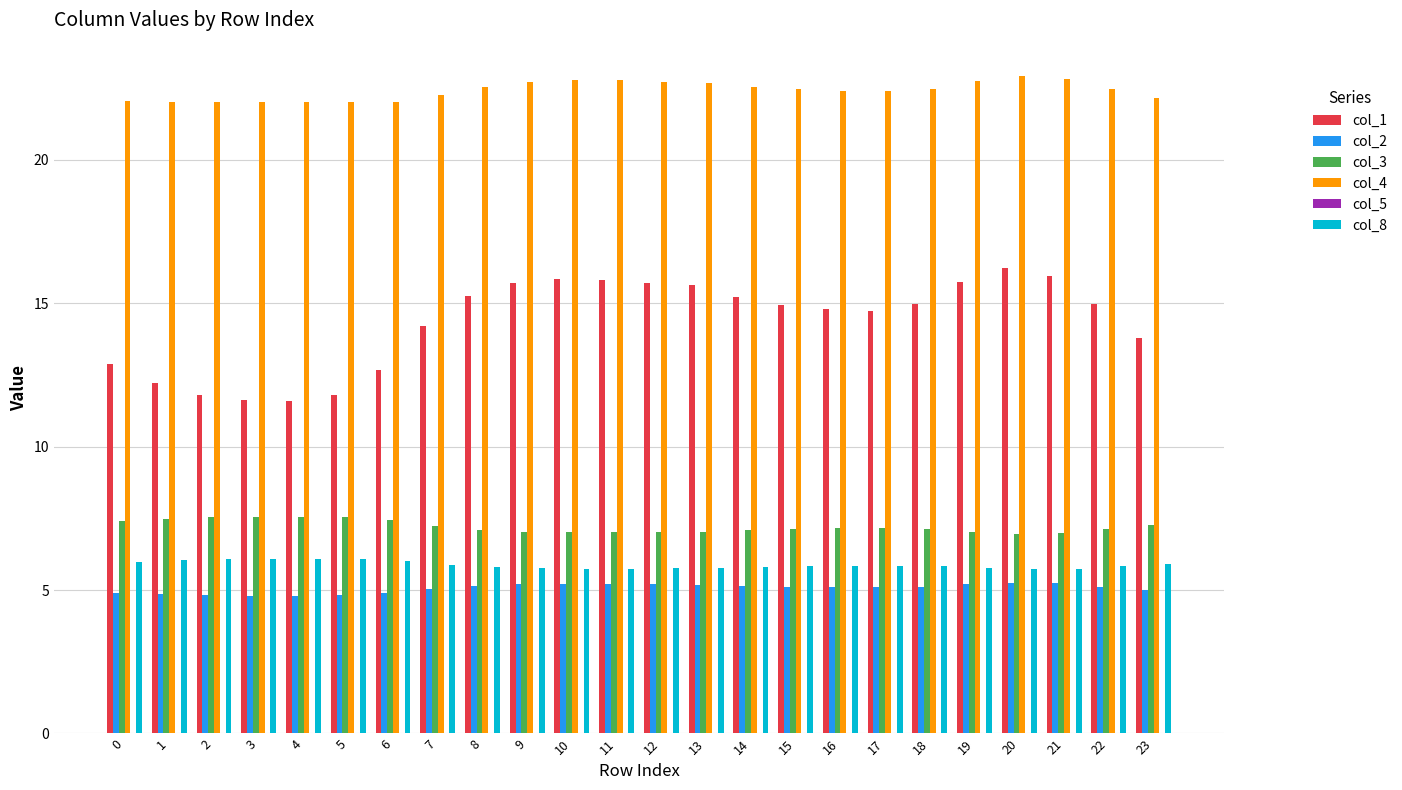

Are the bars grouped side by side (vs. stacked)?

Yes